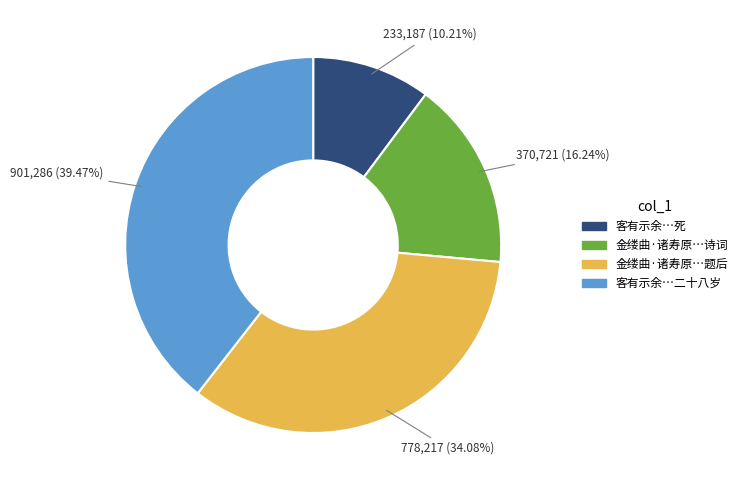

To the nearest percent, what is the average slice percentage?

25%